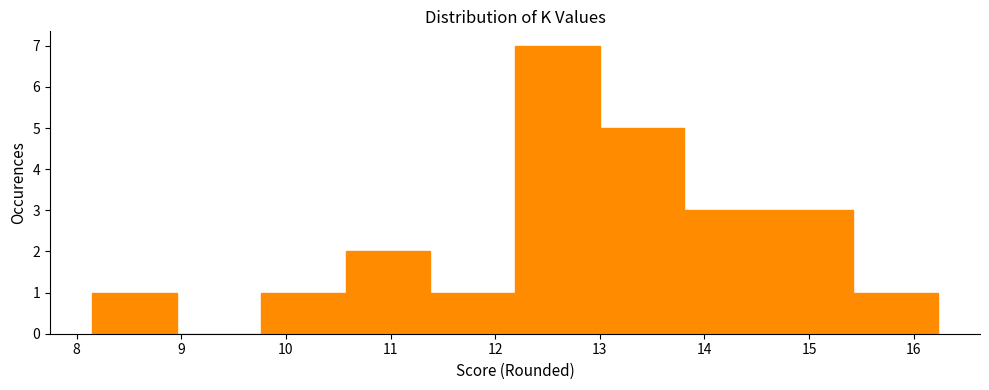

Which range on the x-axis has the tallest bar?

12.2 to 13.0